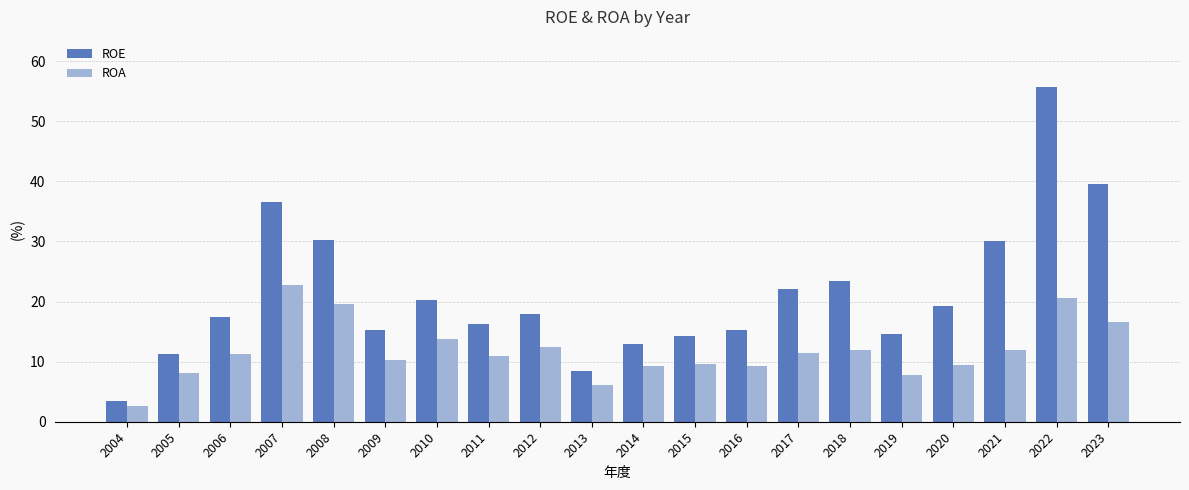

Which series has the largest range (max minus min)?

ROE